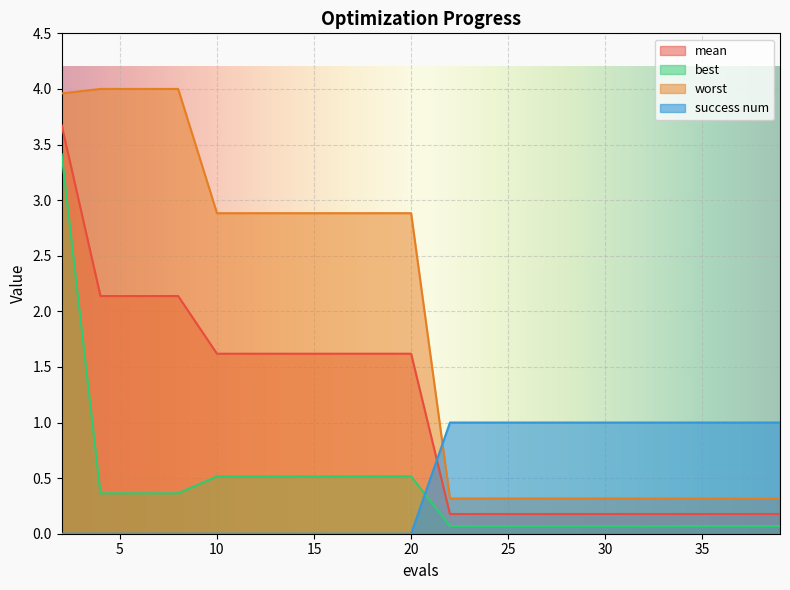

Reading left to right, what are all the values shown in this chart?

mean: 3.7	2.1	2.1	2.1	1.6	1.6	1.6	1.6	1.6	1.6	0.2	0.2	0.2	0.2	0.2	0.2	0.2	0.2	0.2	0.2
best: 3.4	0.4	0.4	0.4	0.5	0.5	0.5	0.5	0.5	0.5	0.1	0.1	0.1	0.1	0.1	0.1	0.1	0.1	0.1	0.1
worst: 4.0	4.0	4.0	4.0	2.9	2.9	2.9	2.9	2.9	2.9	0.3	0.3	0.3	0.3	0.3	0.3	0.3	0.3	0.3	0.3
success num: 0.0	0.0	0.0	0.0	0.0	0.0	0.0	0.0	0.0	0.0	1.0	1.0	1.0	1.0	1.0	1.0	1.0	1.0	1.0	1.0